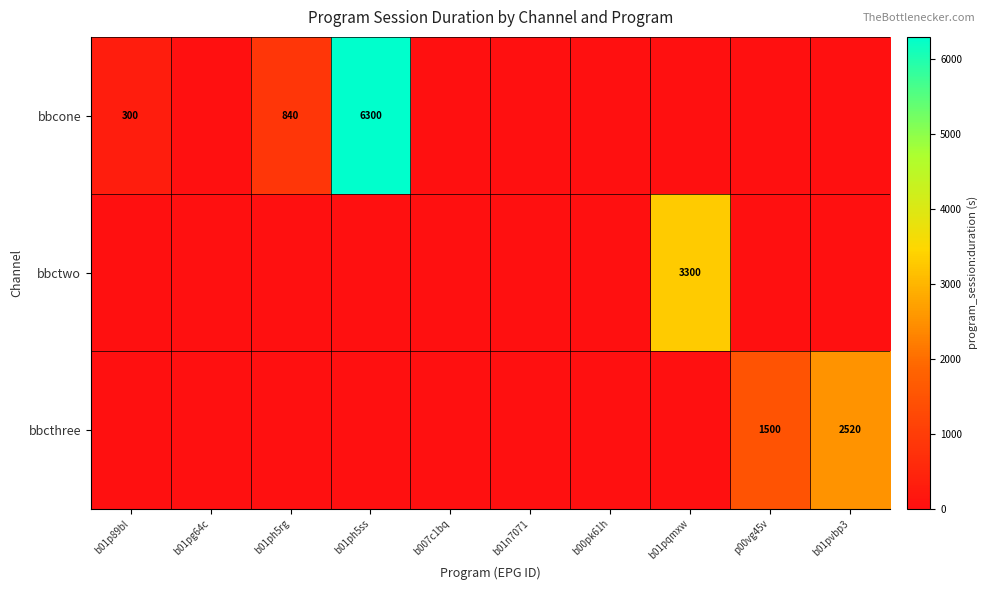

At which category is the sum across all series the highest?

b01ph5ss